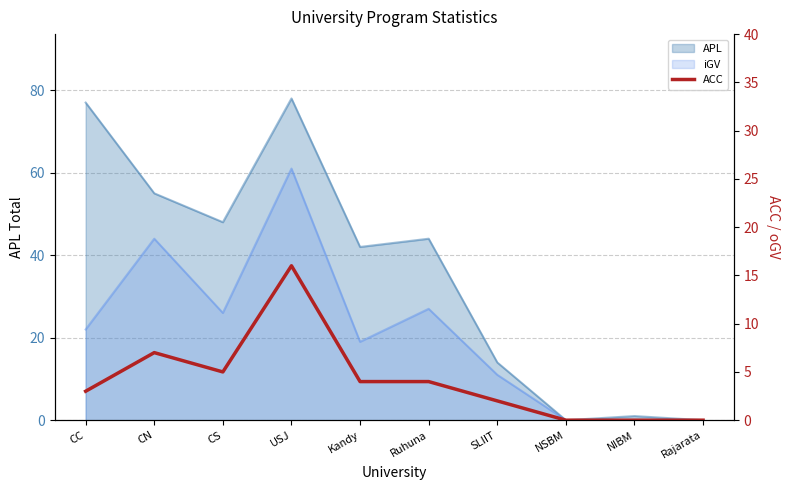

Between Kandy and USJ, which is larger?

USJ